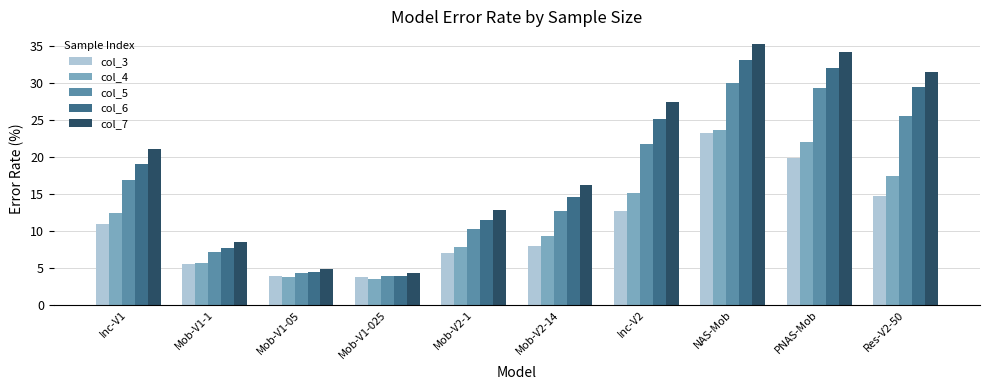

Does the chart contain any negative values?

No